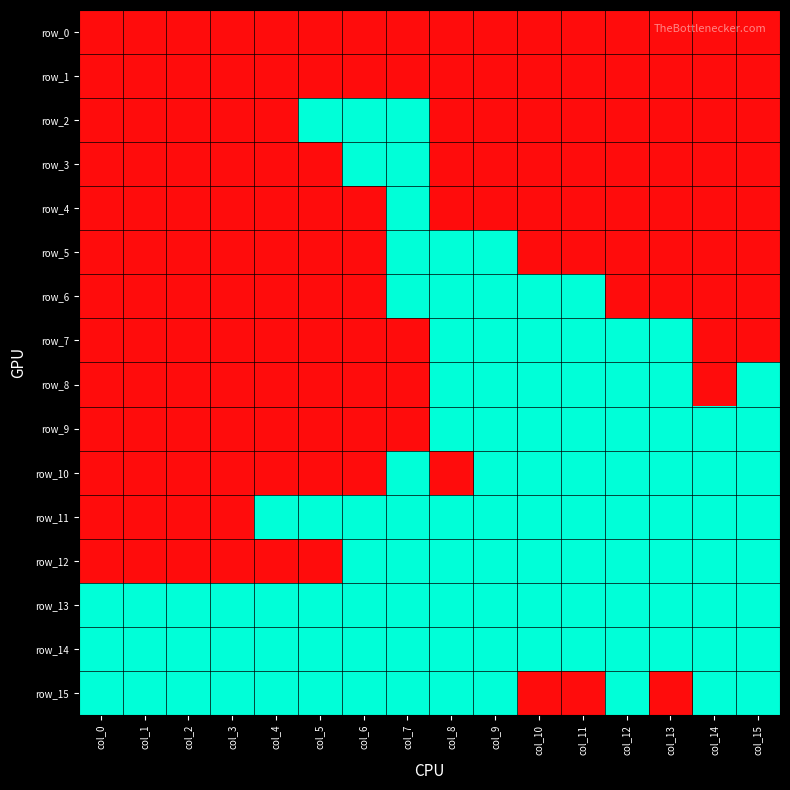

Which series has the largest total across all categories?

row_13